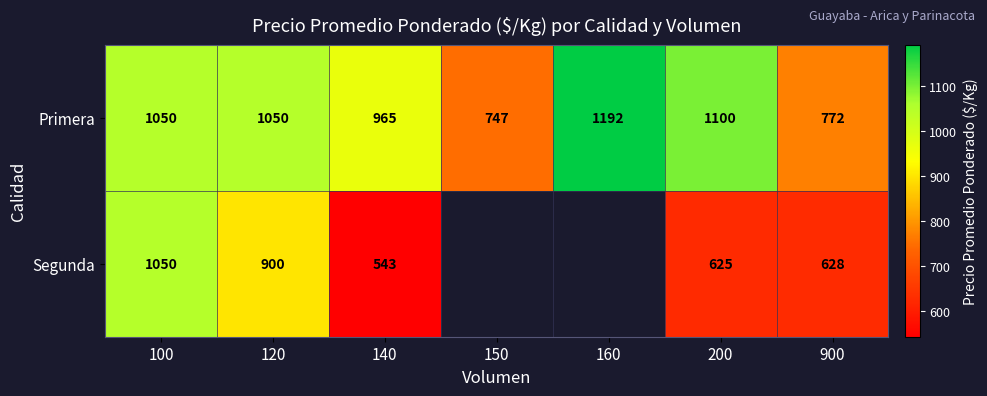

What is the total value across all series at 900?

1400